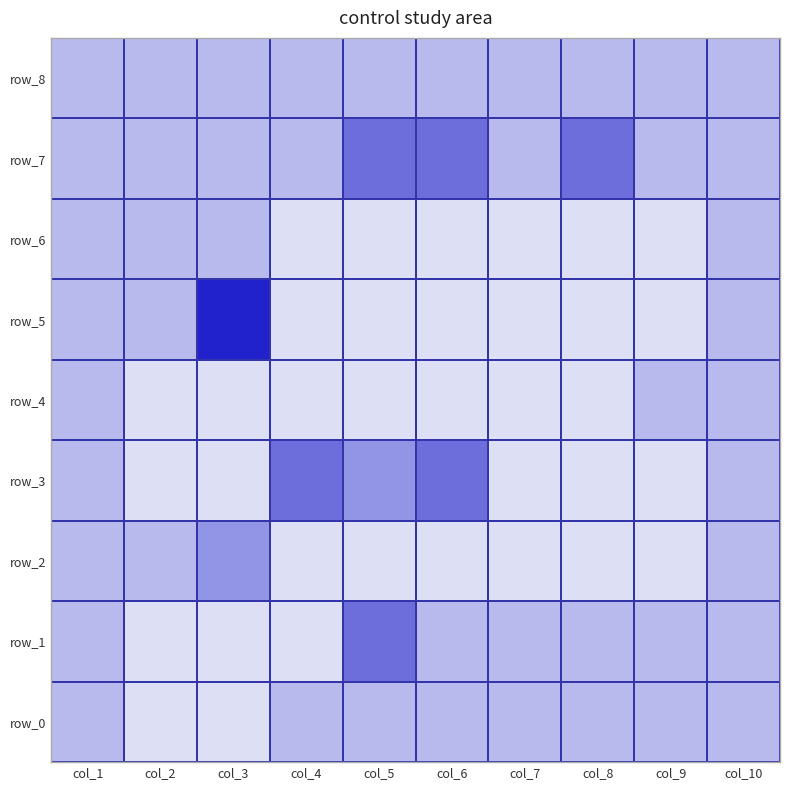

How many row_3 values are between 0 and 2?

8